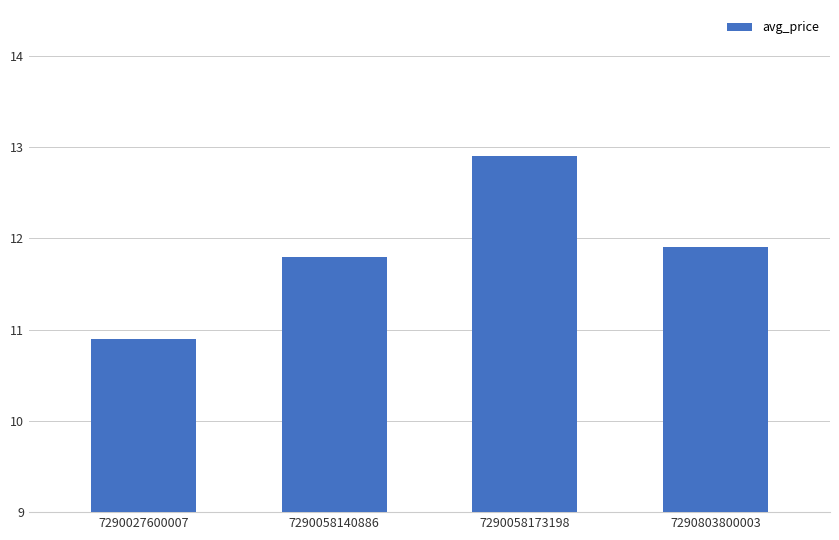

What is the greatest value displayed?

12.9